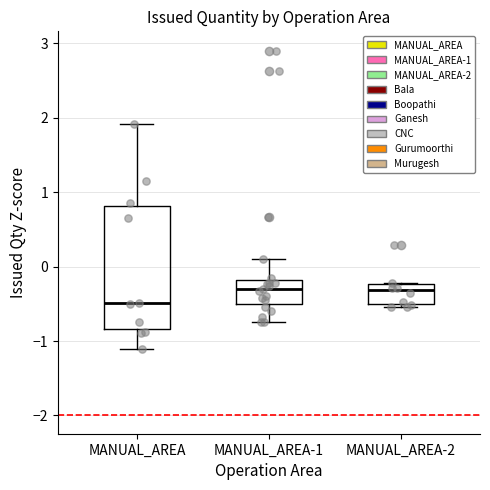

Which box has the lowest median line?

MANUAL_AREA